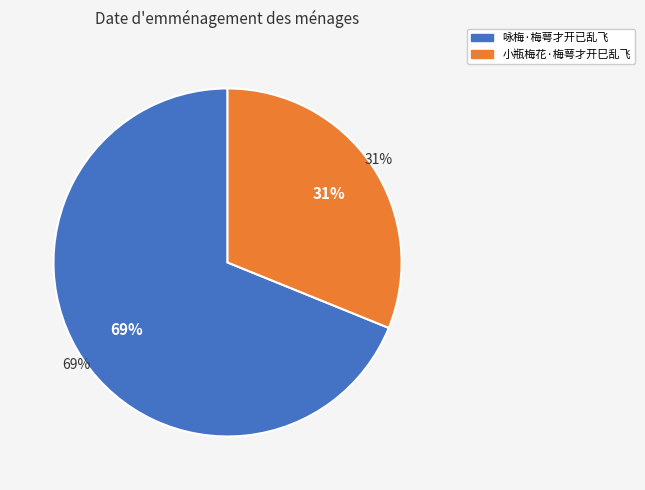

To the nearest percent, what portion does 小瓶梅花·梅萼才开巳乱飞 represent?

31%